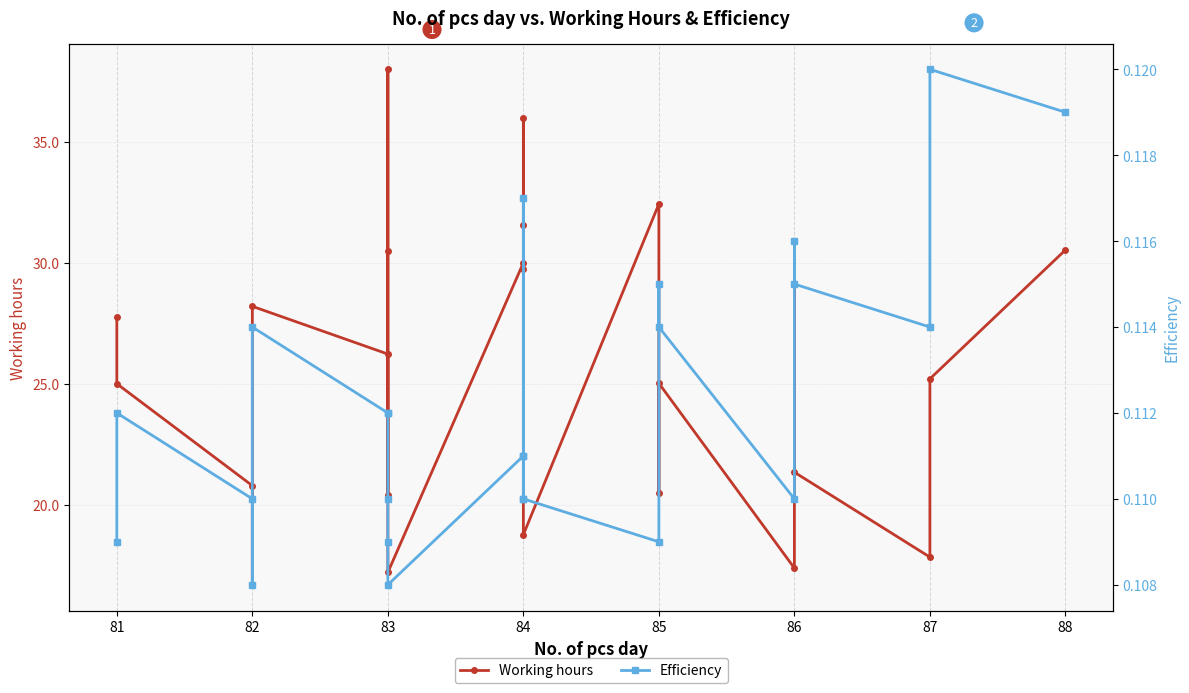

What is the value of the Working hours point at the 9th from the left?

26.2